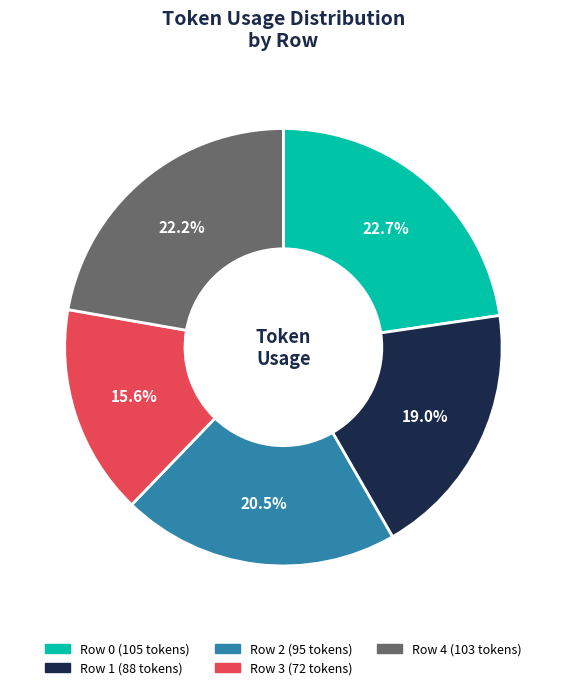

To the nearest percent, what percentage of the pie is Row 1?

19%